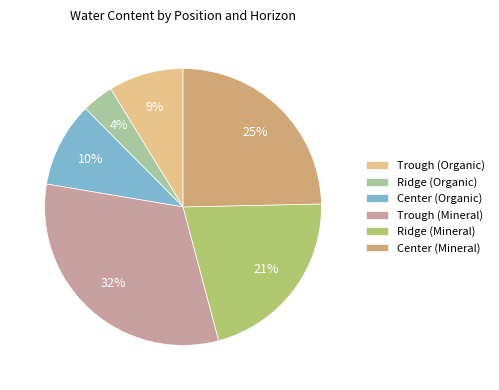

How many segments does this pie chart have?

6